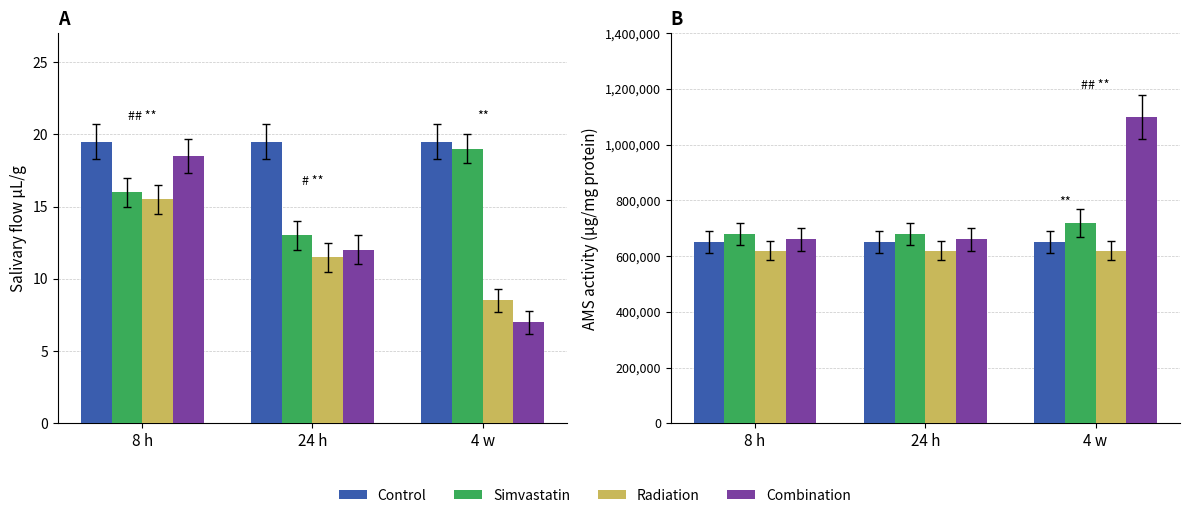

What is the lowest value of the Combination series?

660000